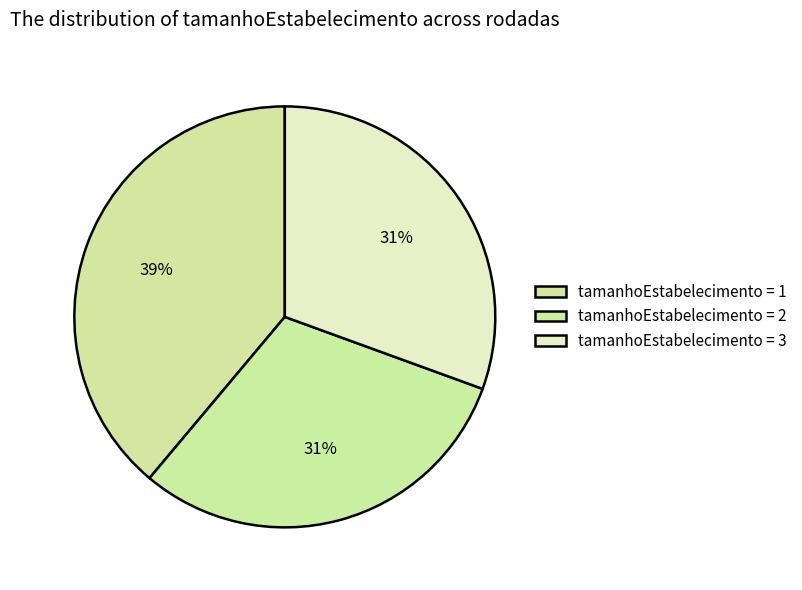

Count the number of slices in the pie.

3